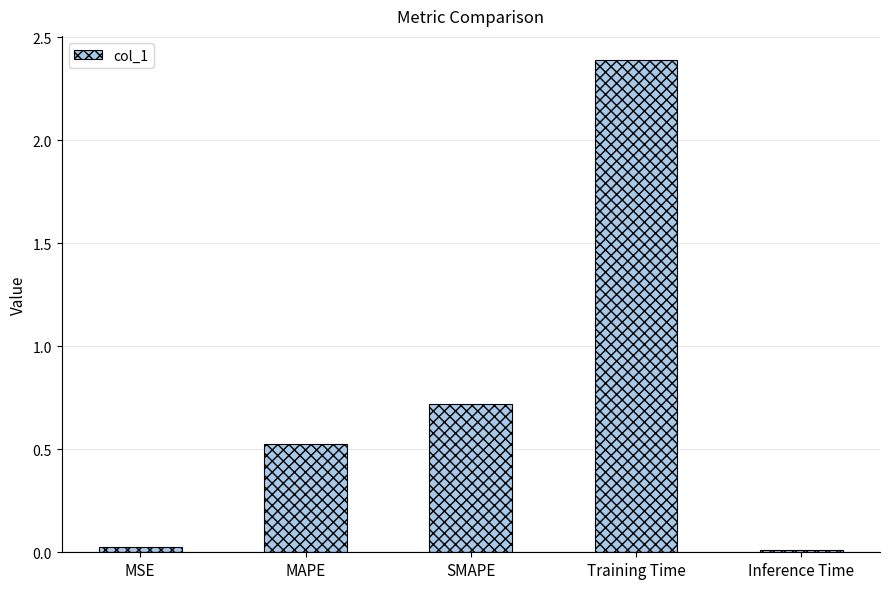

Which category has the highest value across all series?

Training Time